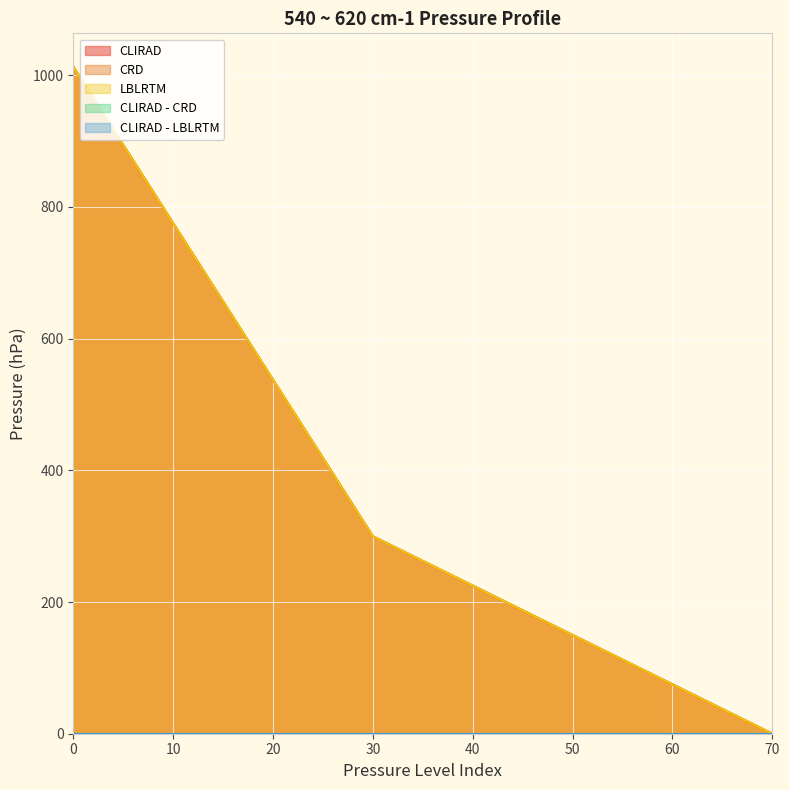

What is the difference between the maximum and second lowest values in the CRD series?

713.2